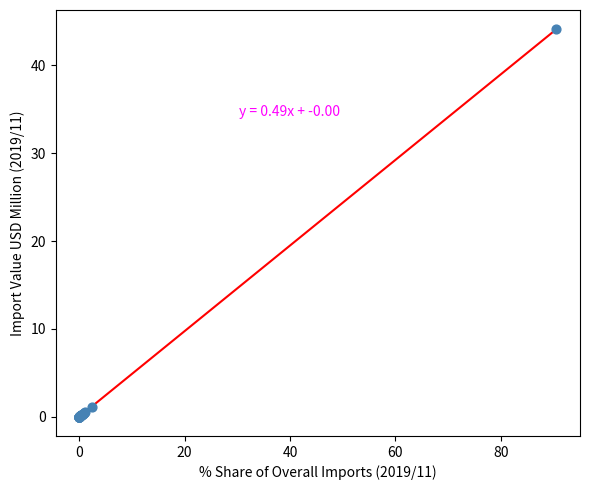

What Y value in the scatter plot is closest to 22?

1.1